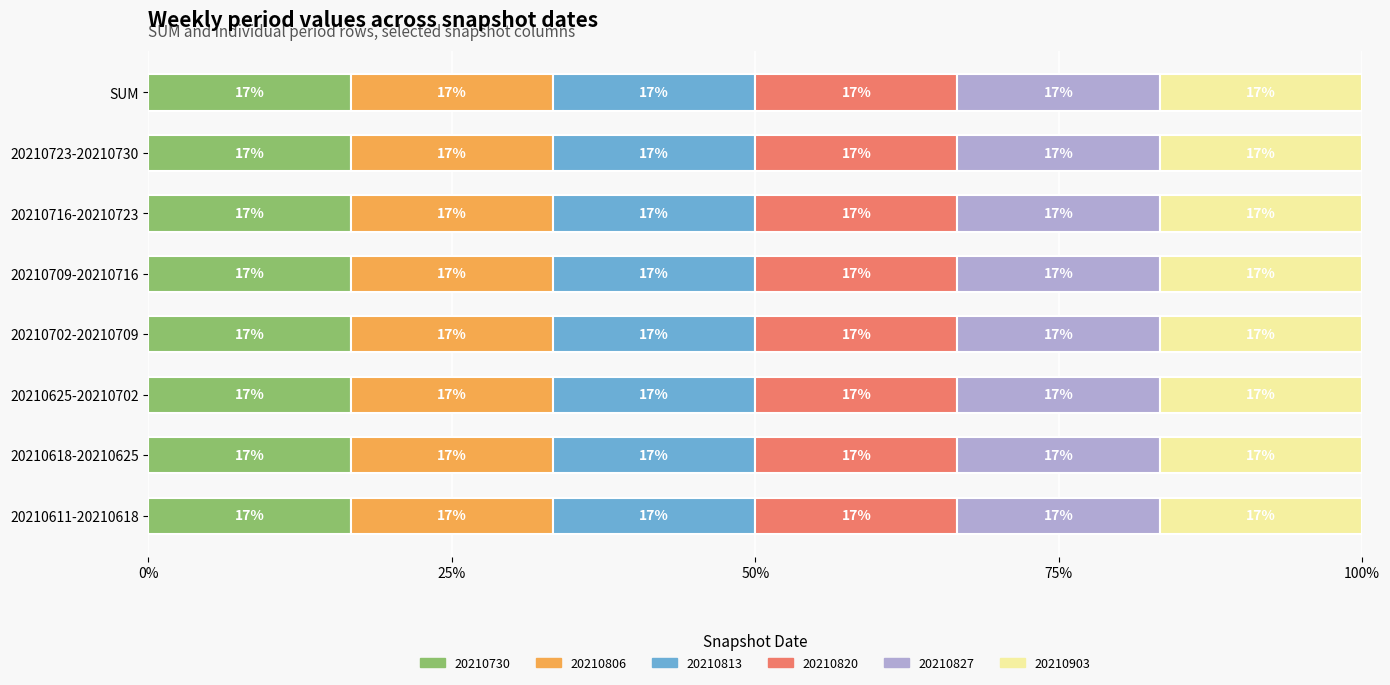

Is it true that 20210730 equals 3301277.9 at 20210716-20210723?

False